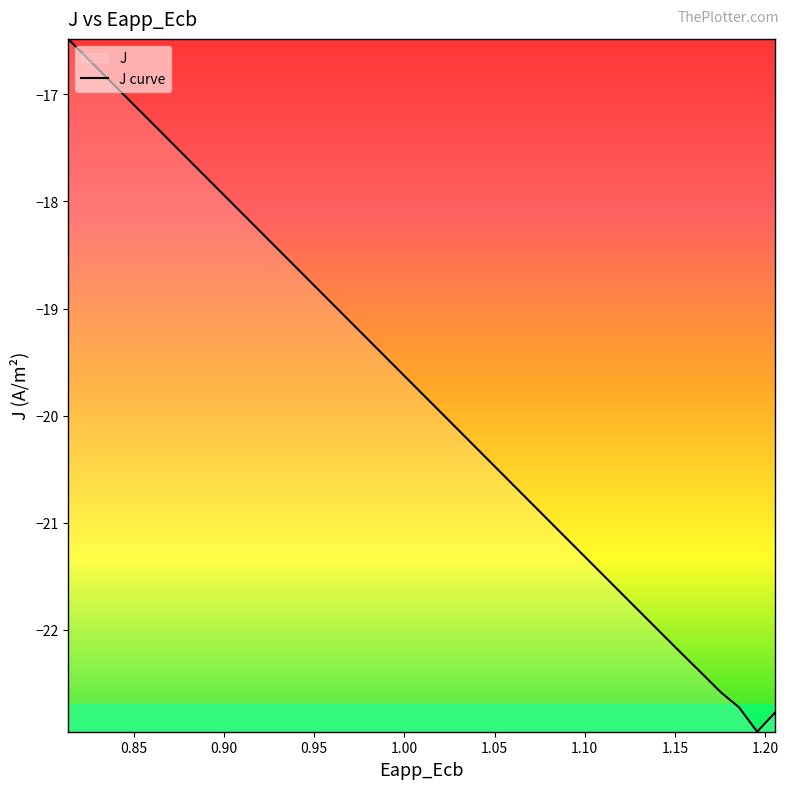

What is the minimum value shown in the chart?

-23.0